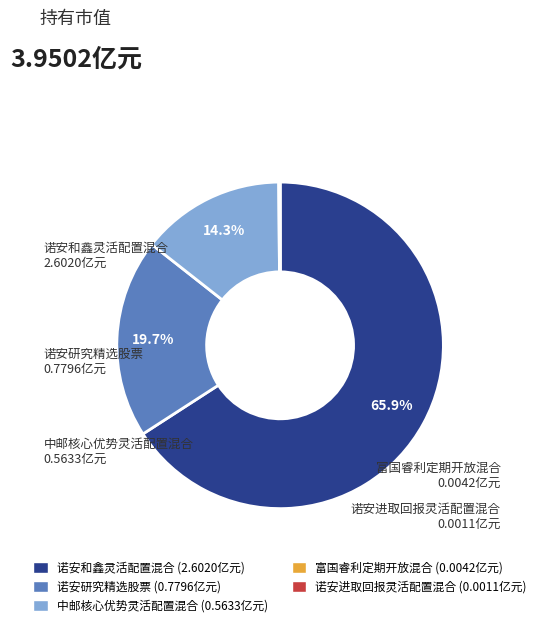

Is there any slice that represents more than half of the pie?

Yes